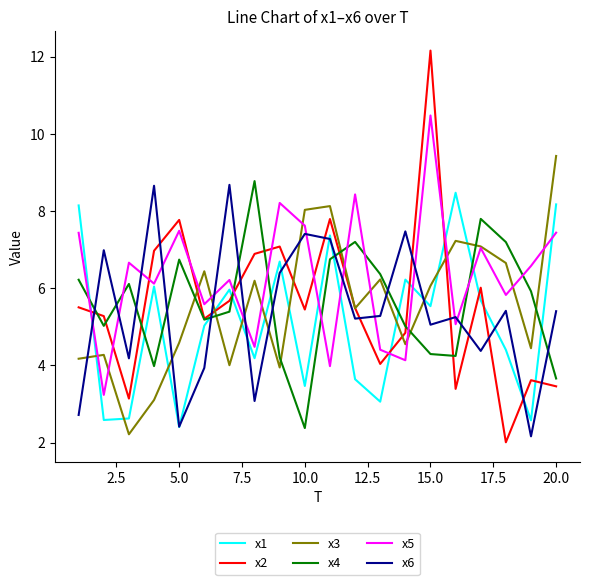

What is the minimum value for x5?

3.2